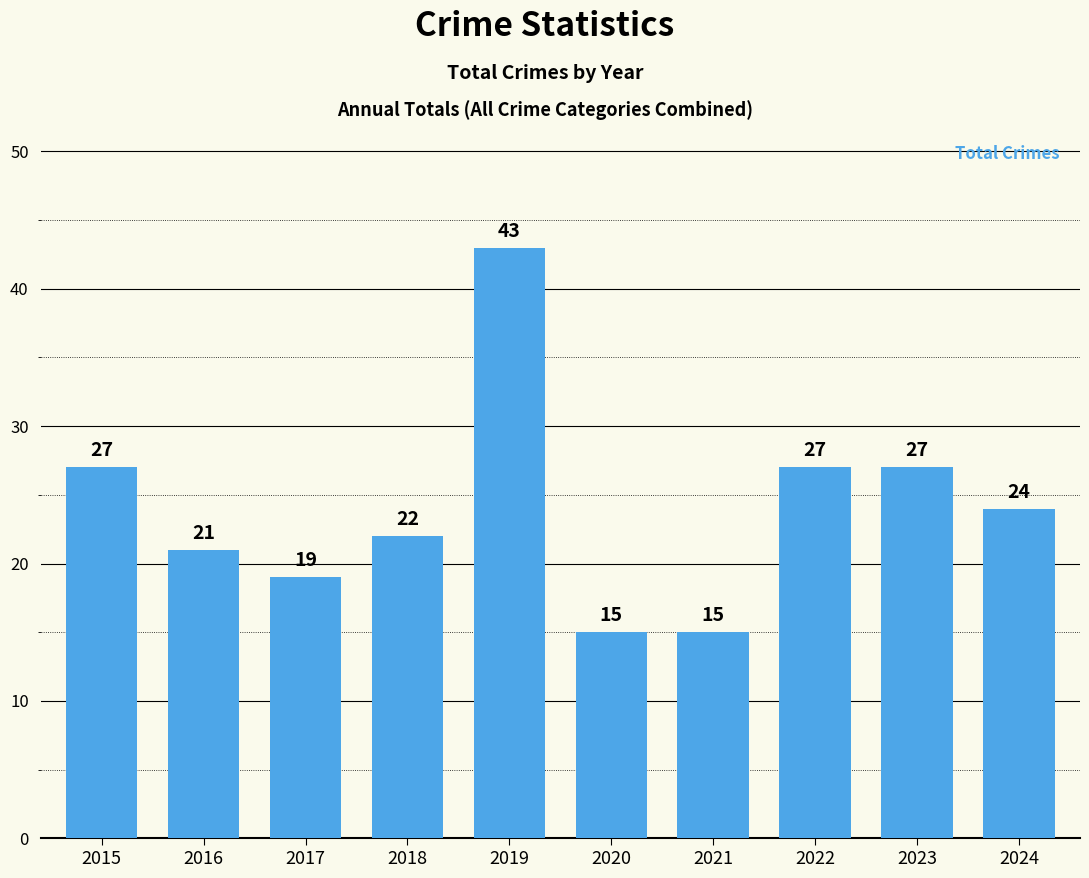

True or false: the data shows 15 at 2021.

True